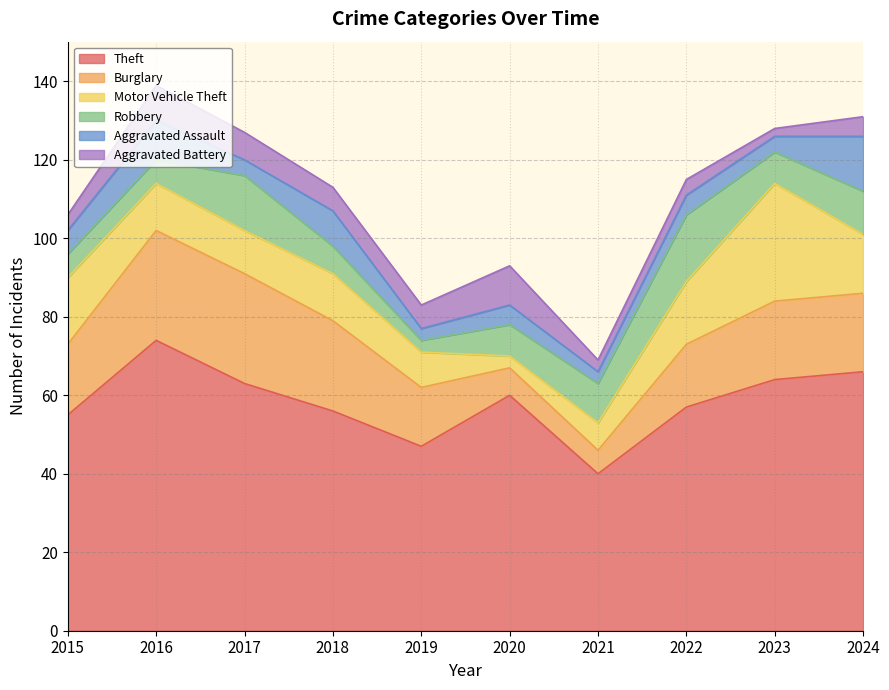

How many data points in Aggravated Assault are above 5?

4